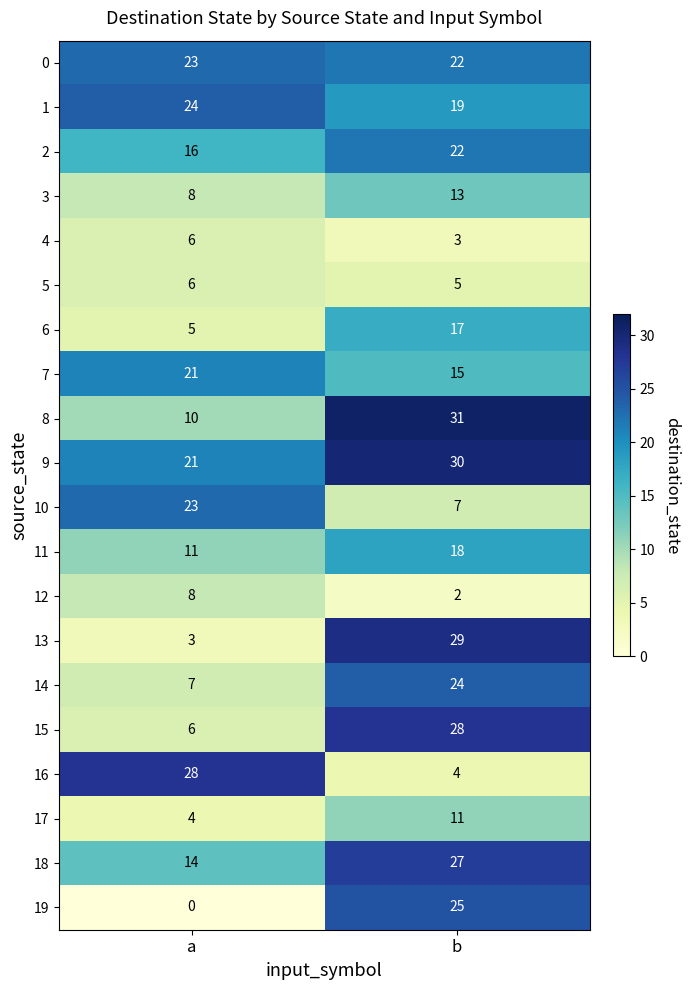

Which series has the largest total across all categories?

9